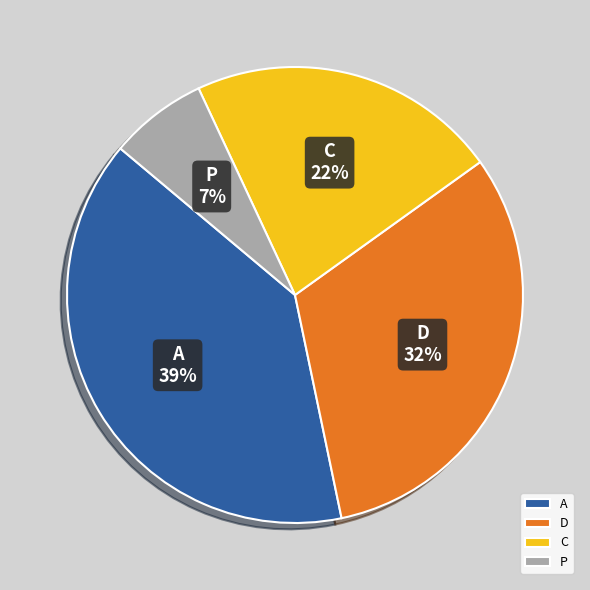

Which has a higher value, D or A?

A